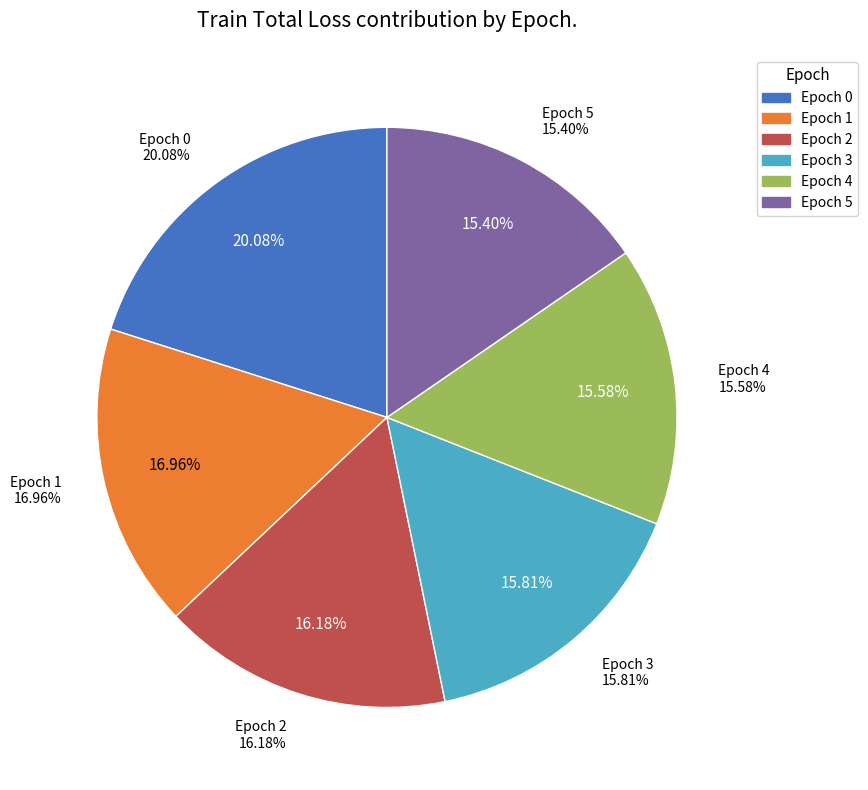

How many slices are in this pie chart?

6